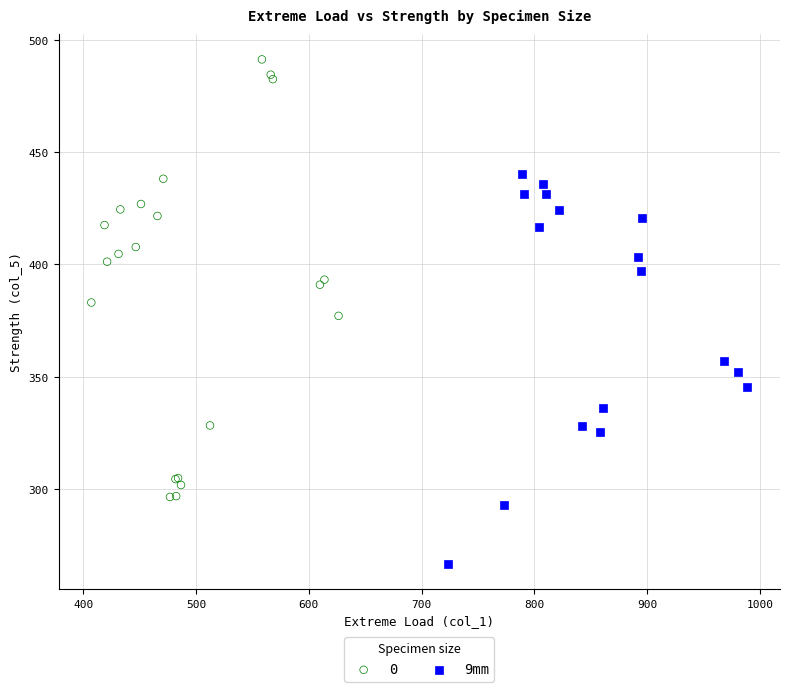

Which series reaches the minimum Y coordinate?

9mm